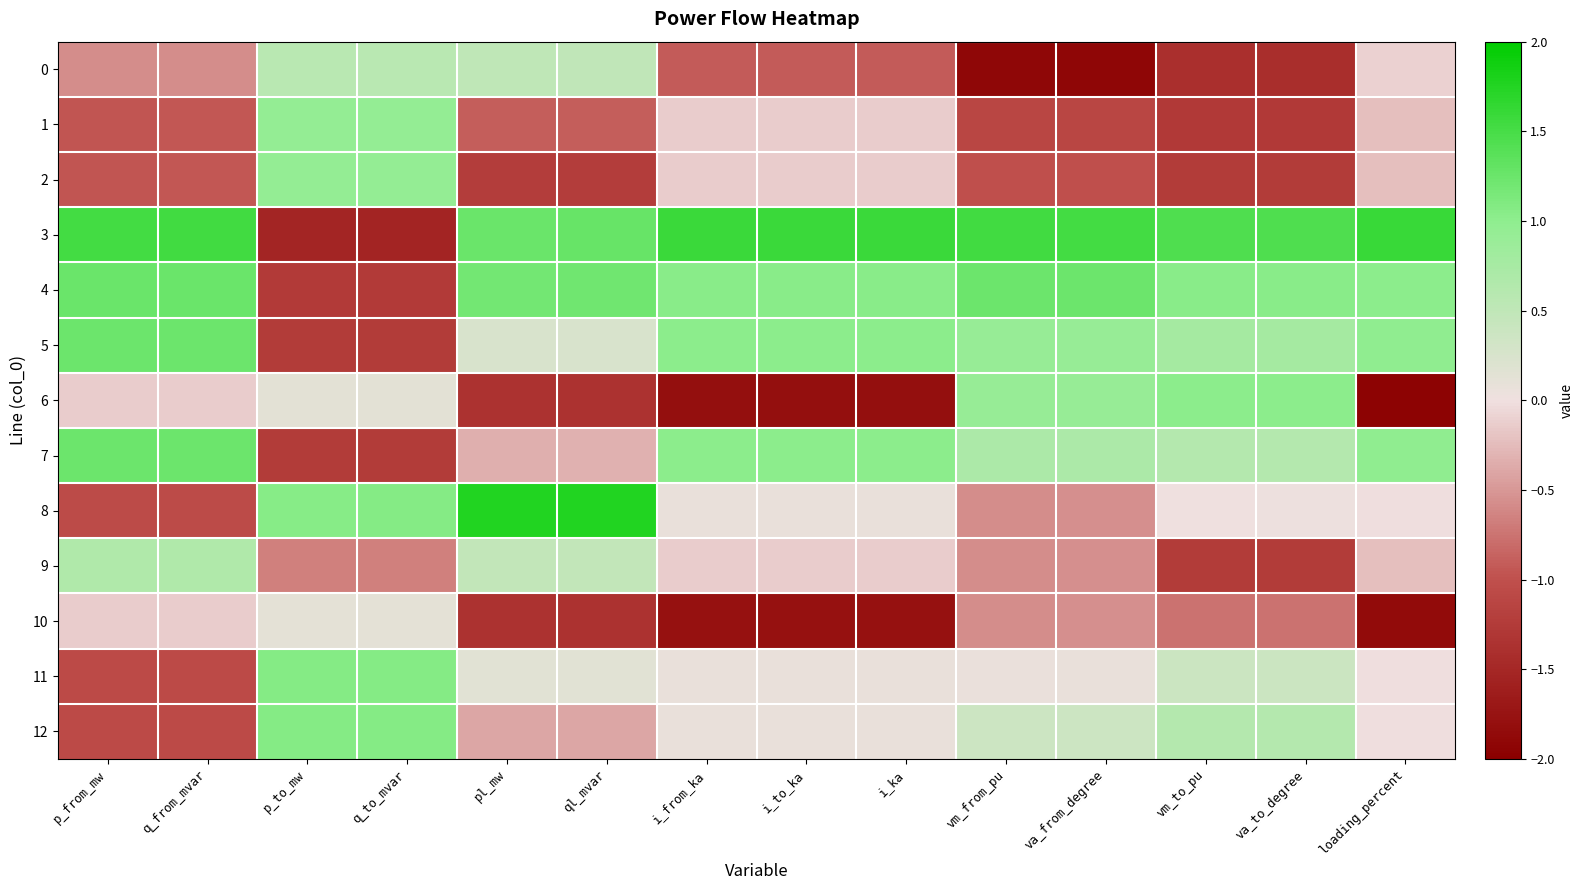

Which series has the largest range (max minus min)?

3